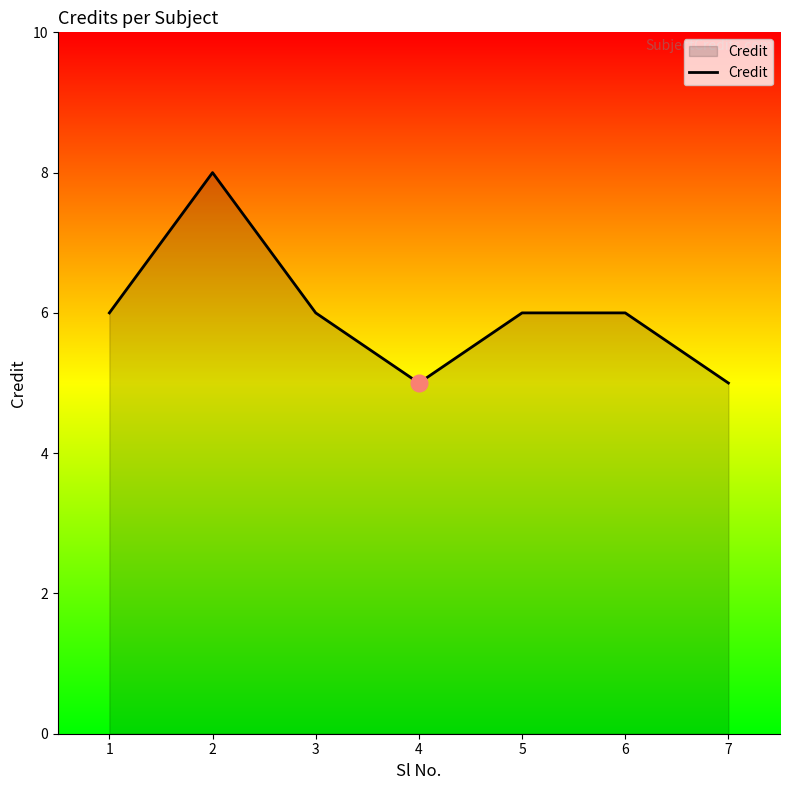

How many lines are shown in the chart?

1